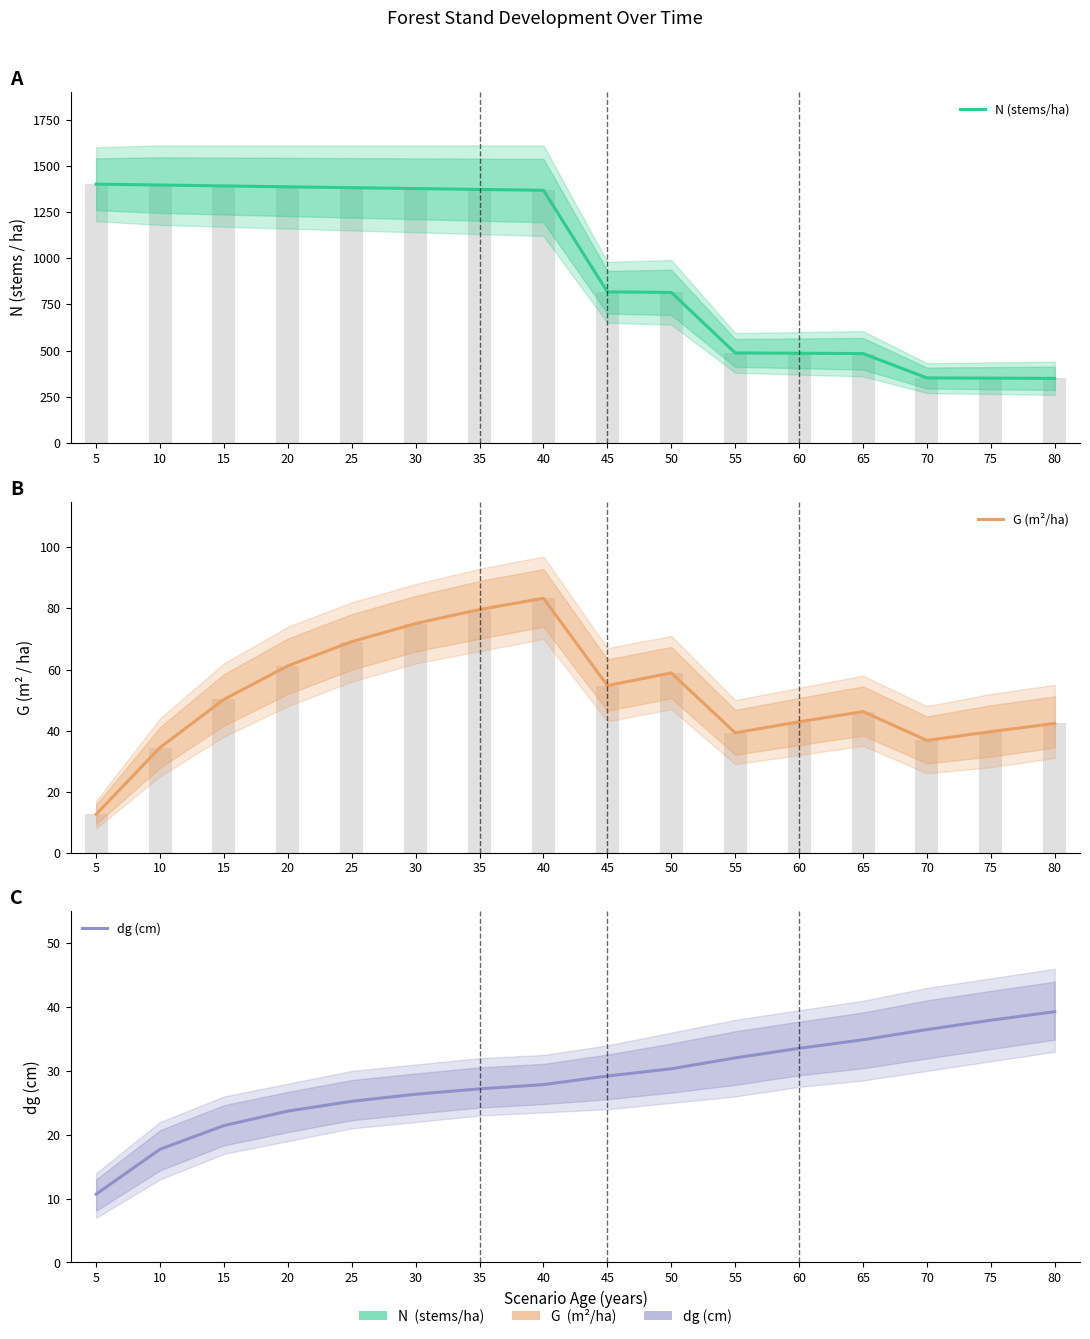

Which has a higher value, 10 or 25?

10